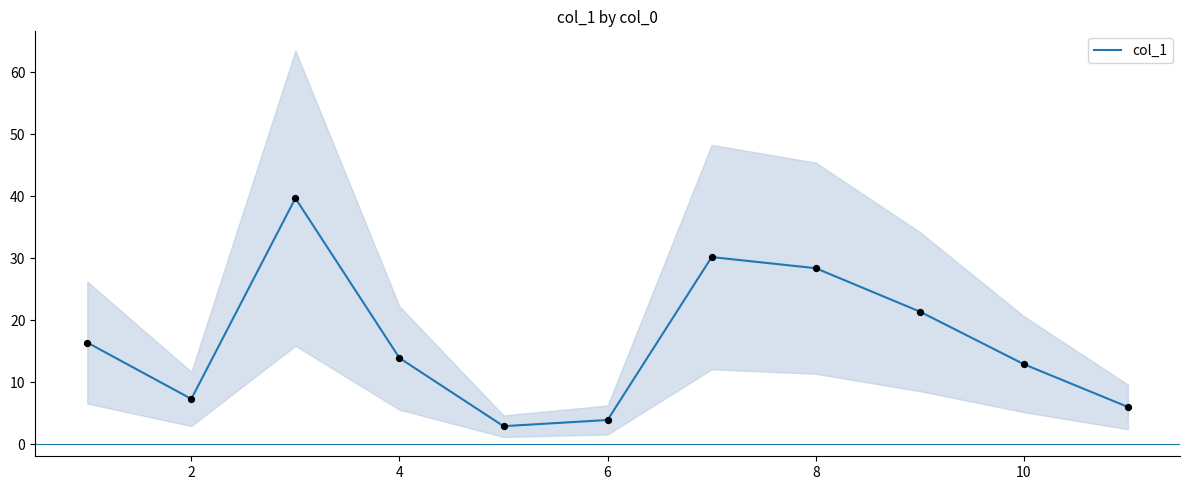

What is the minimum value for col_1?

2.9